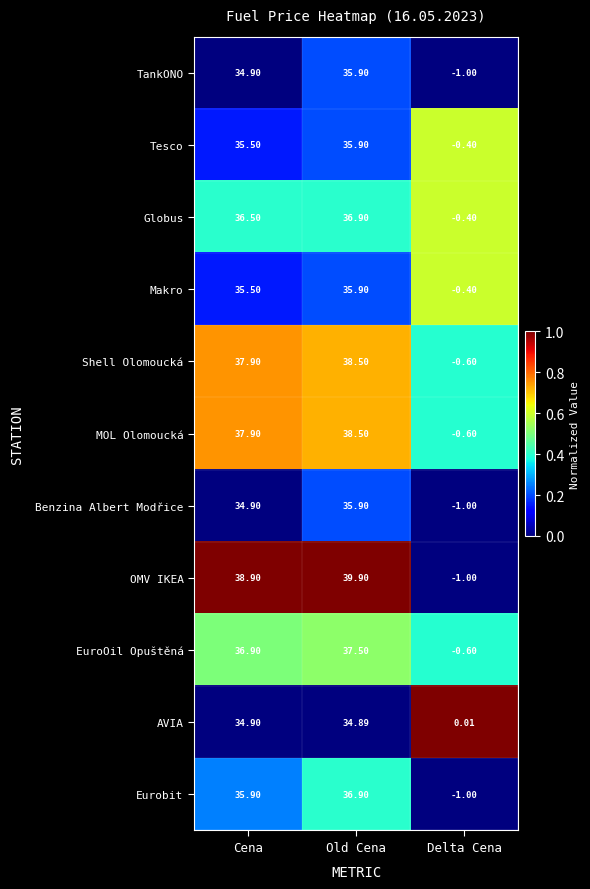

At which label does Eurobit reach its minimum?

Delta Cena